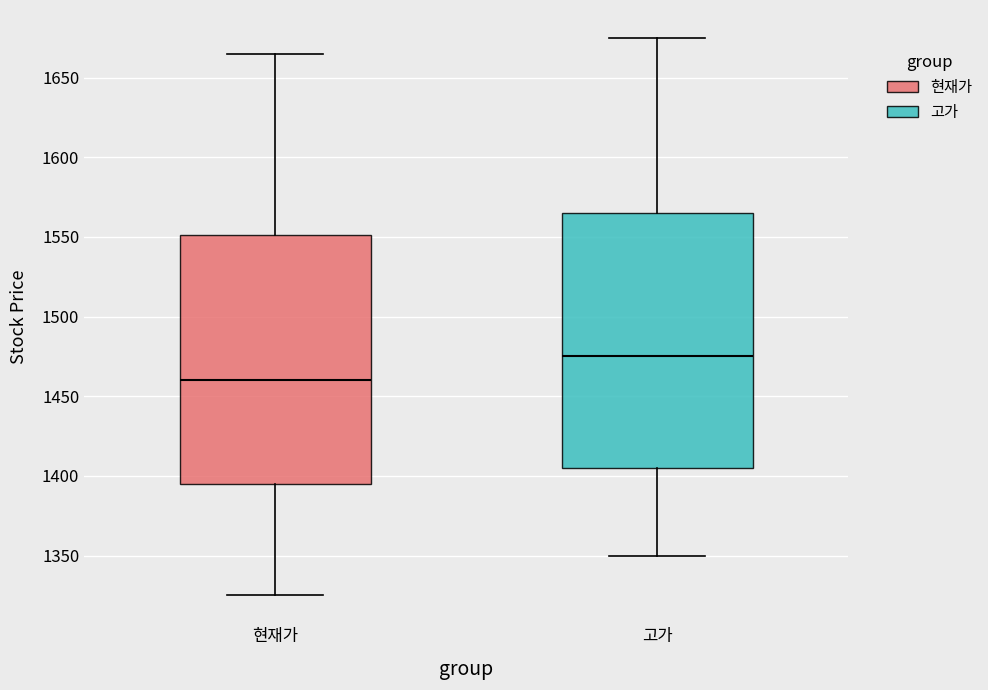

Where does the median line of the box for 고가 sit on the y-axis? The values are not printed on the chart, so give them approximately, as read against the axis.

1475